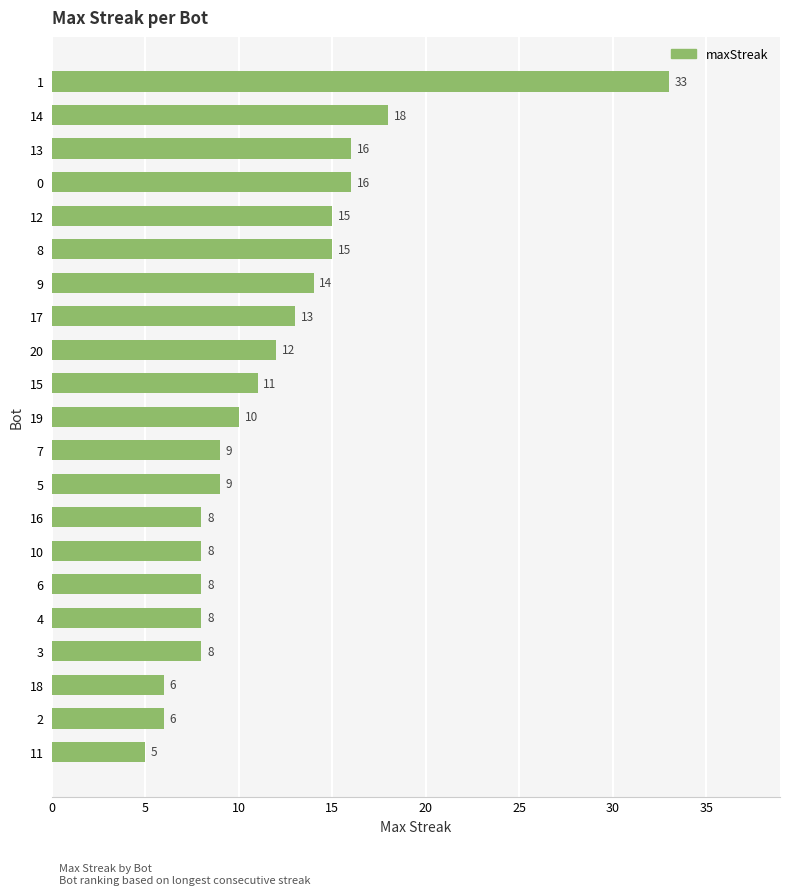

Which has a higher value, 10 or 11?

10